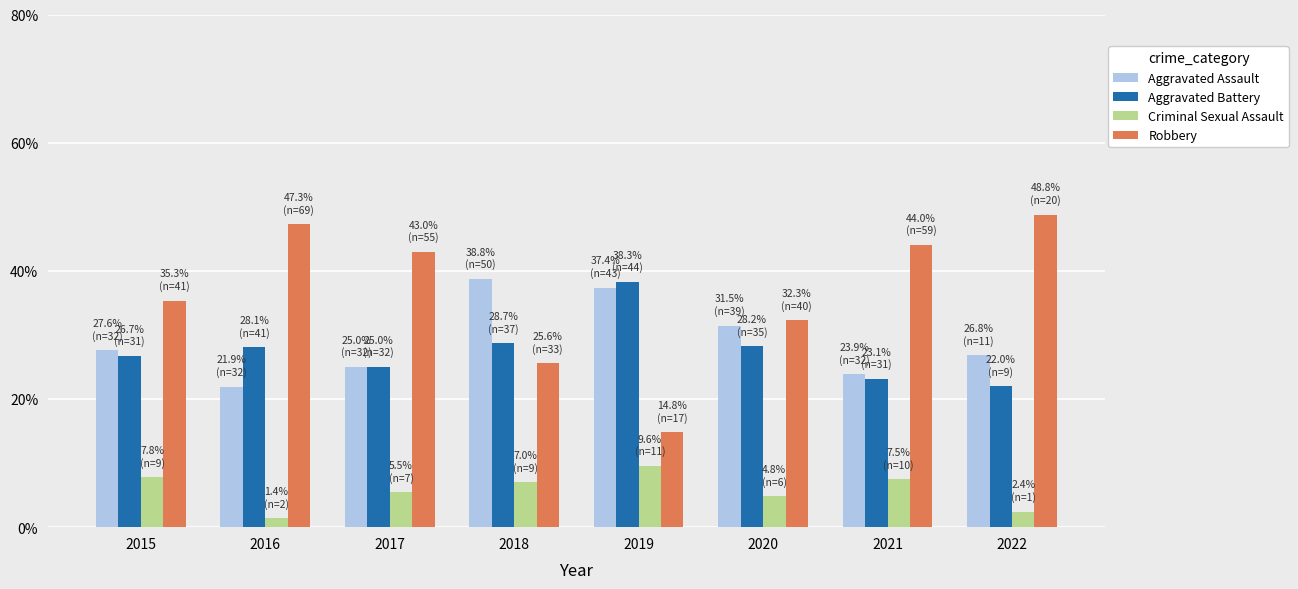

What is the average value of the Criminal Sexual Assault series?

5.7